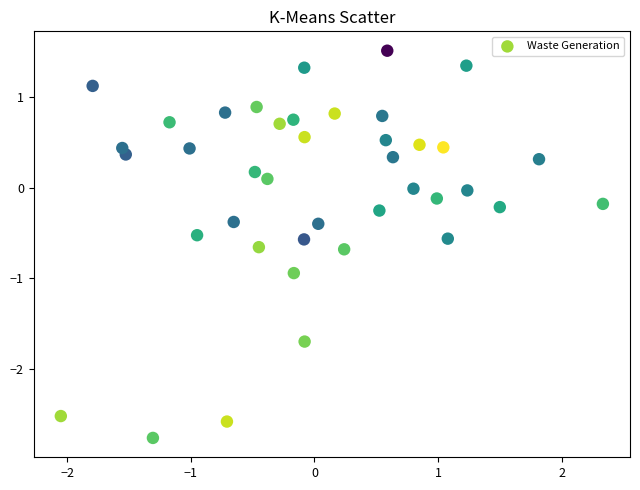

What is the range of X values (max minus min)?

4.4